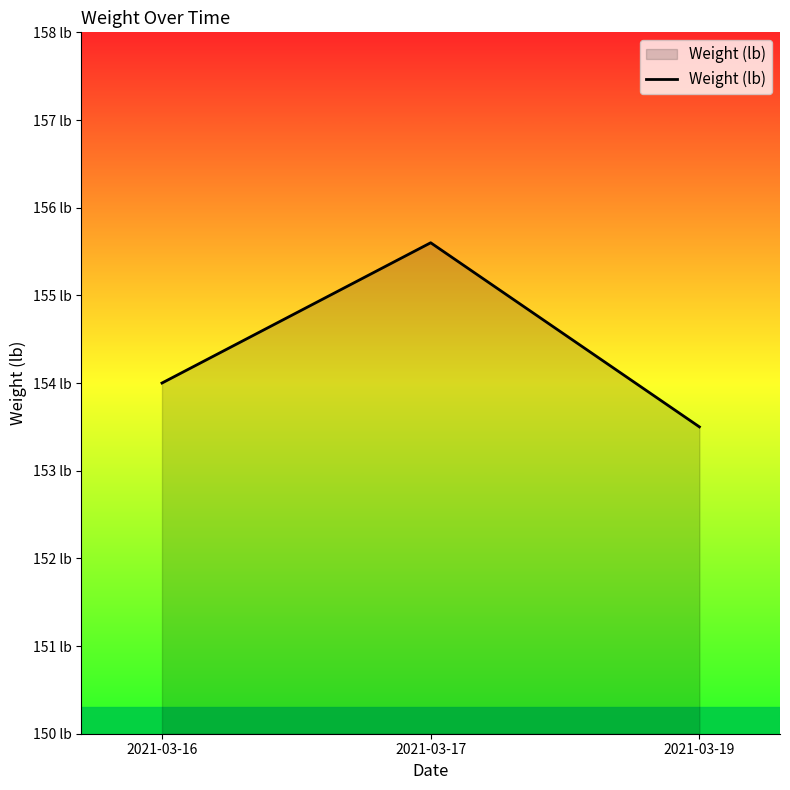

Where is the data nearest to the value 154?

2021-03-16